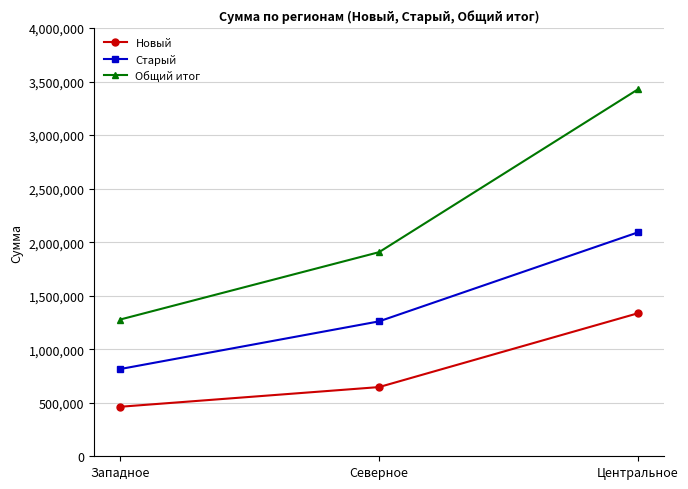

Is this an area chart (filled region under the line)?

No